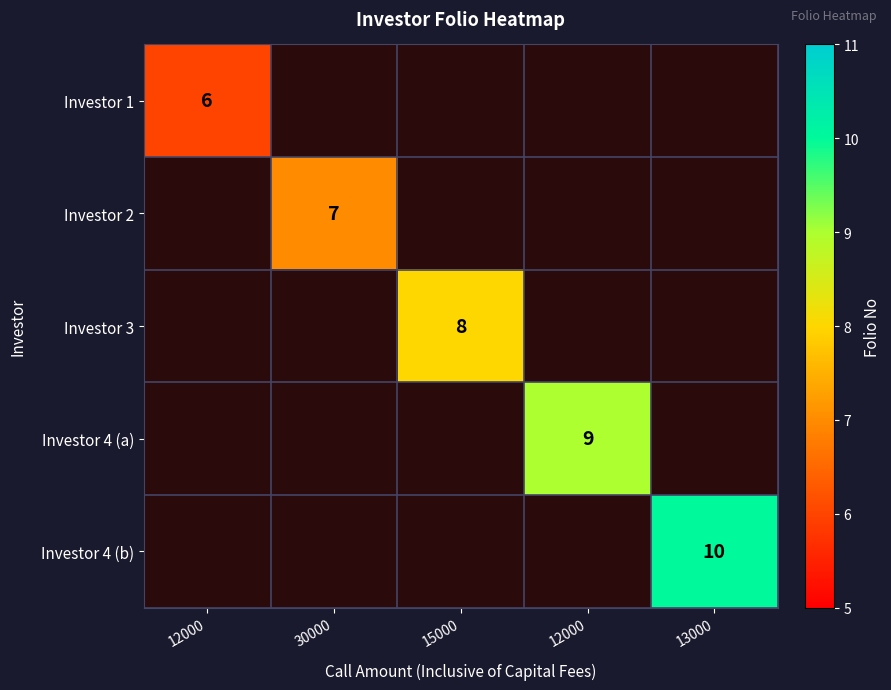

Is it true that Investor 1 equals 6.0 at 12000?

True